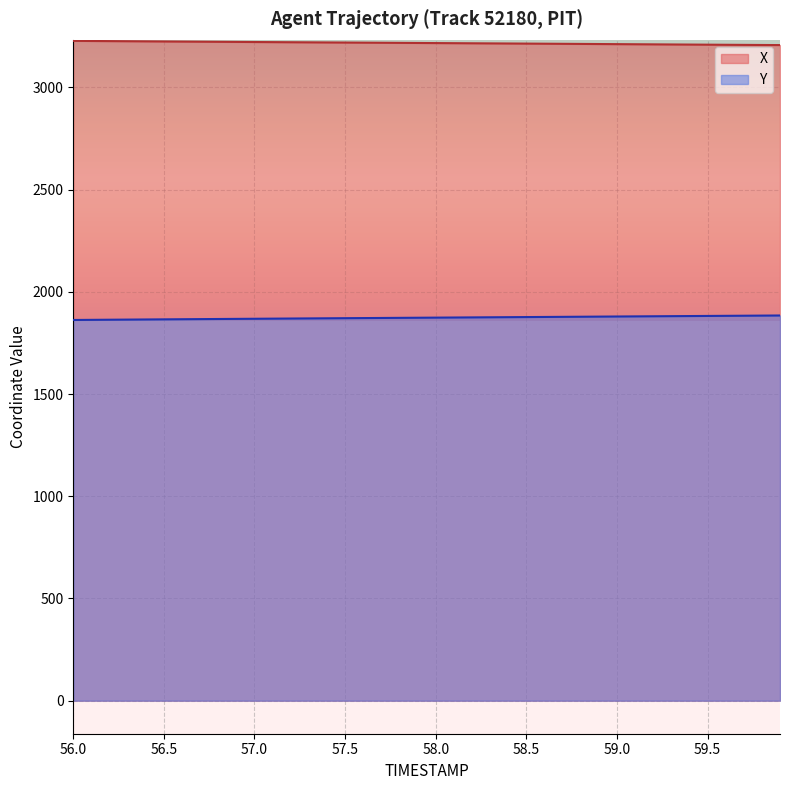

What are all the series names shown in the legend?

X, Y